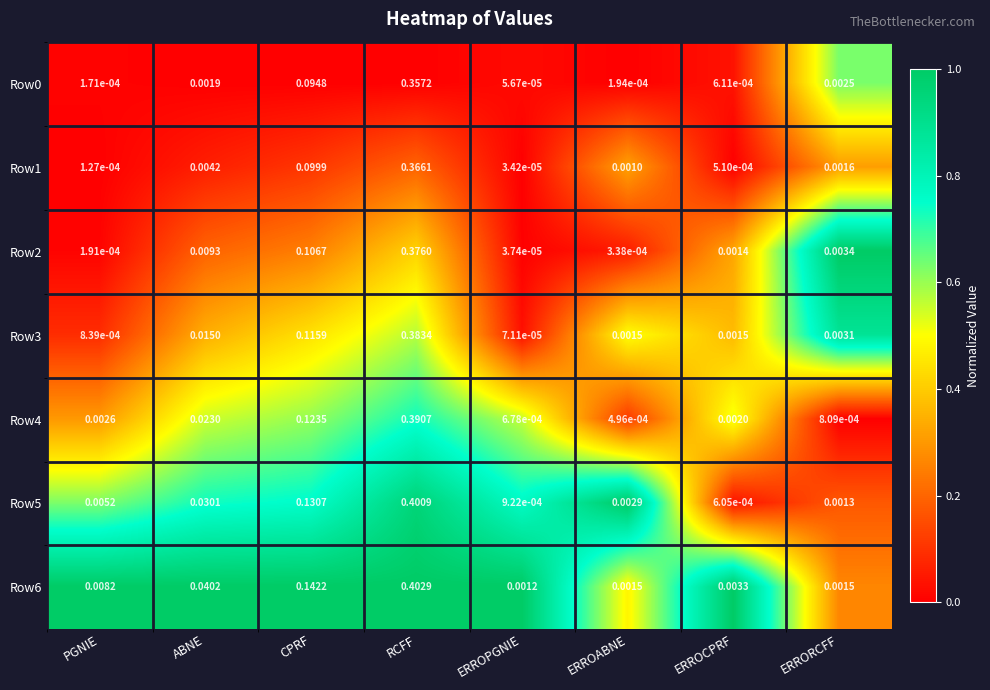

List the labels in order of Row0 value, largest first.

RCFF, CPRF, ERRORCFF, ABNE, ERROCPRF, ERROABNE, PGNIE, ERROPGNIE